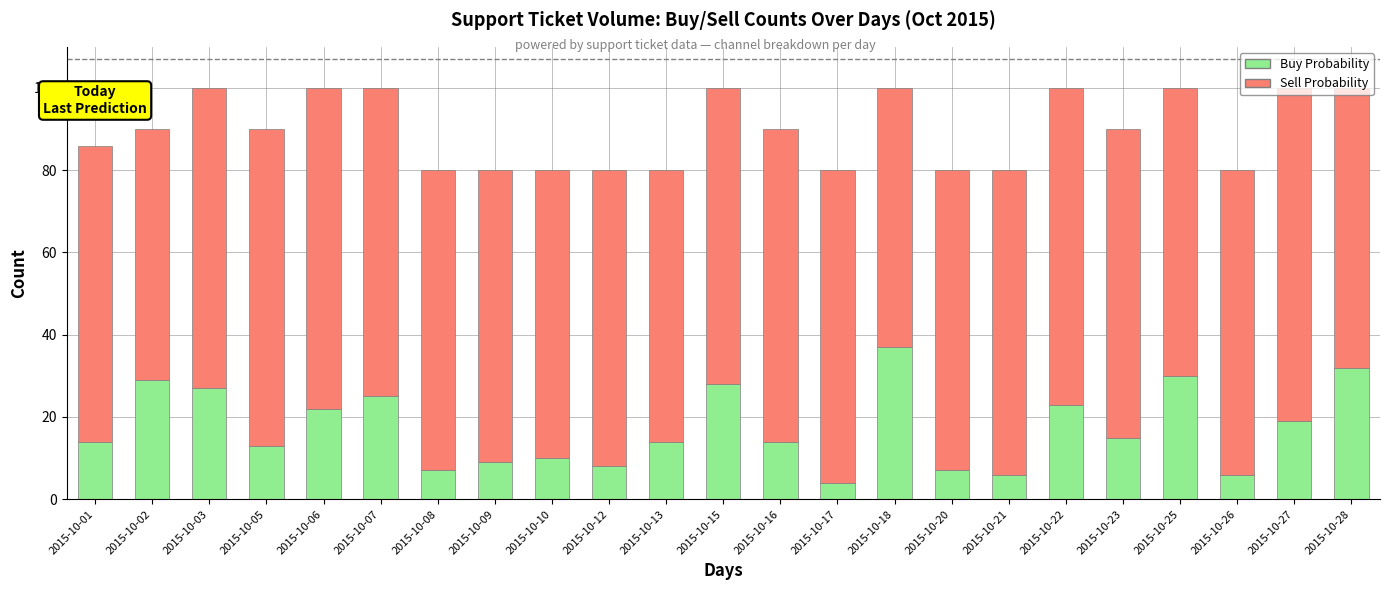

How many bars are there in total?

23